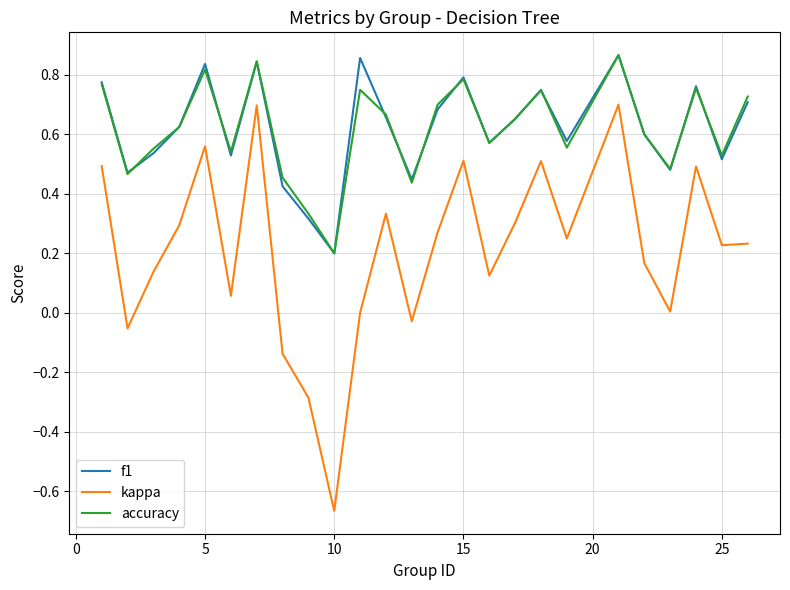

How many lines are shown in the chart?

3